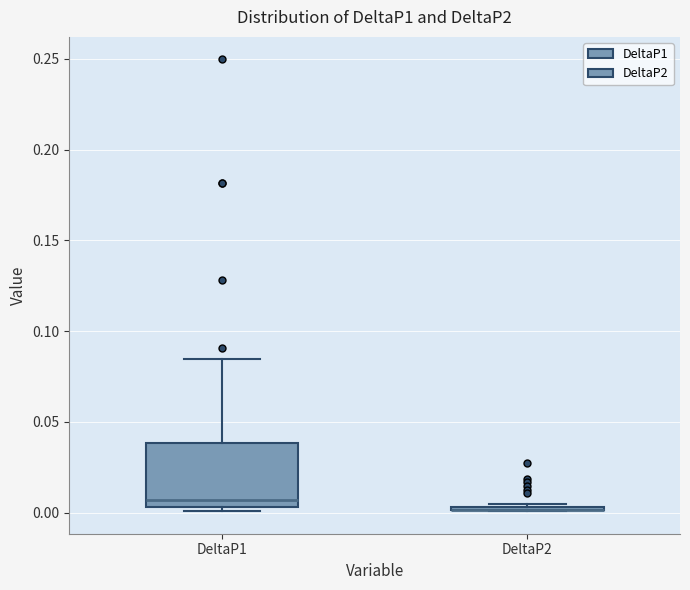

Where is the upper edge of the box for DeltaP2 on the y-axis? The values are not printed on the chart, so give them approximately, as read against the axis.

0.005